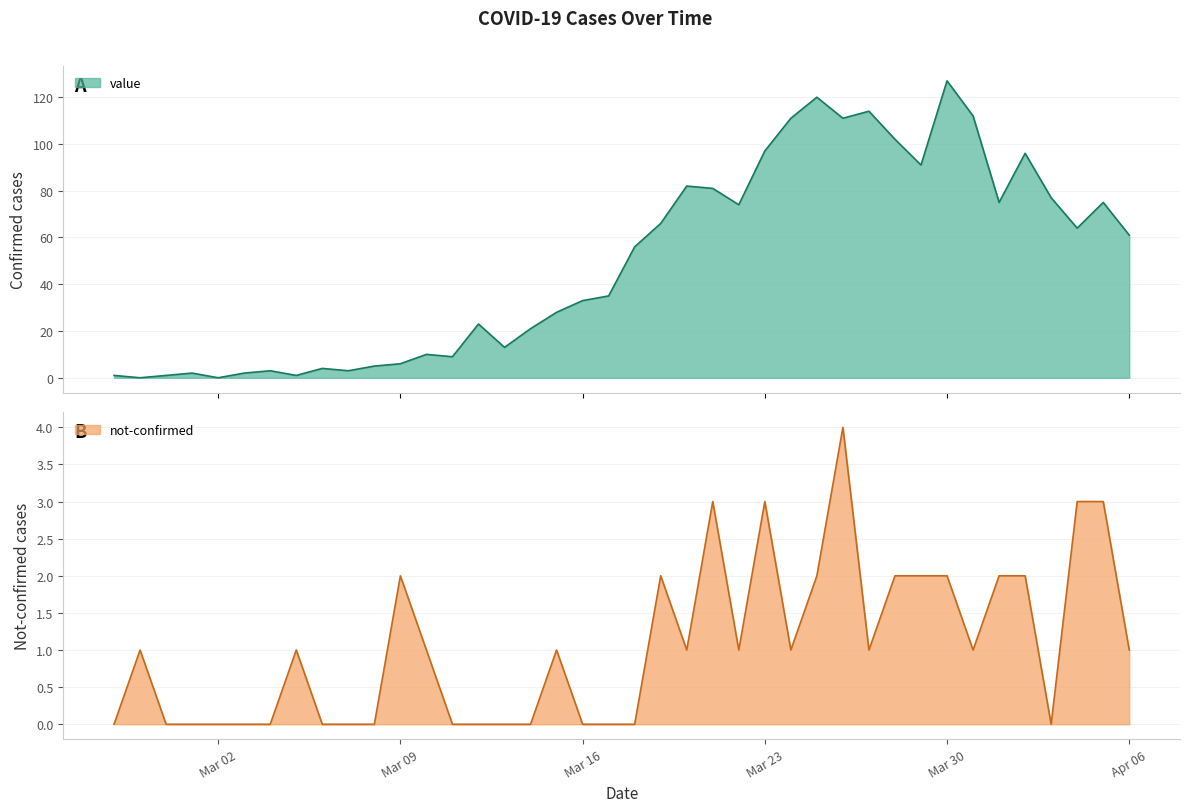

How many values in the value series exceed 56?

19